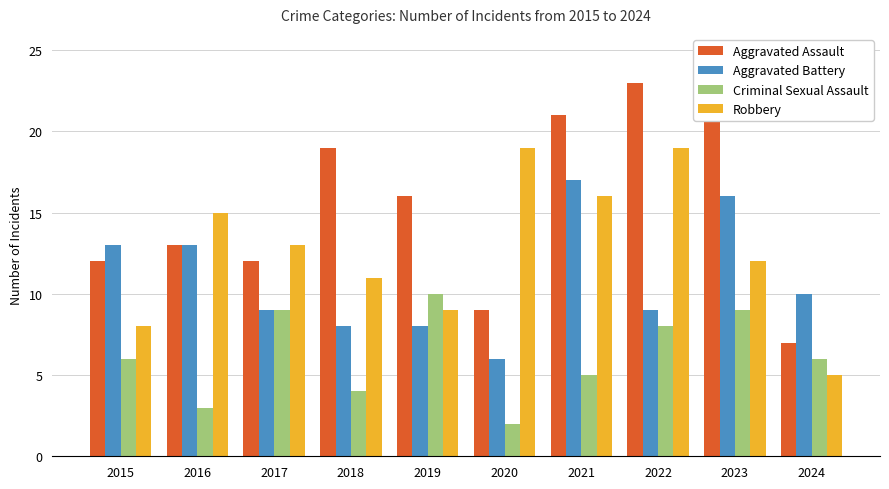

At how many categories does at least one series exceed 14?

7